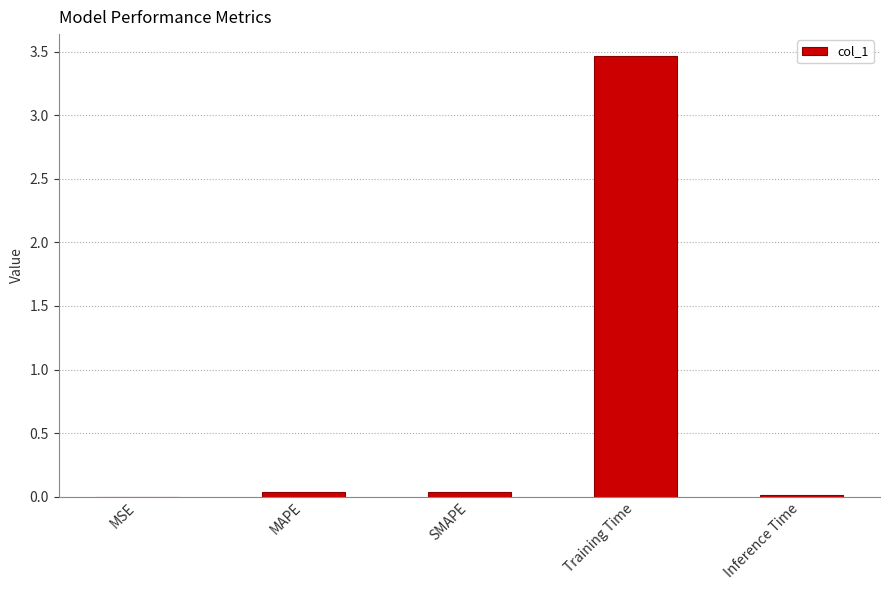

What is the sum of all values?

3.6